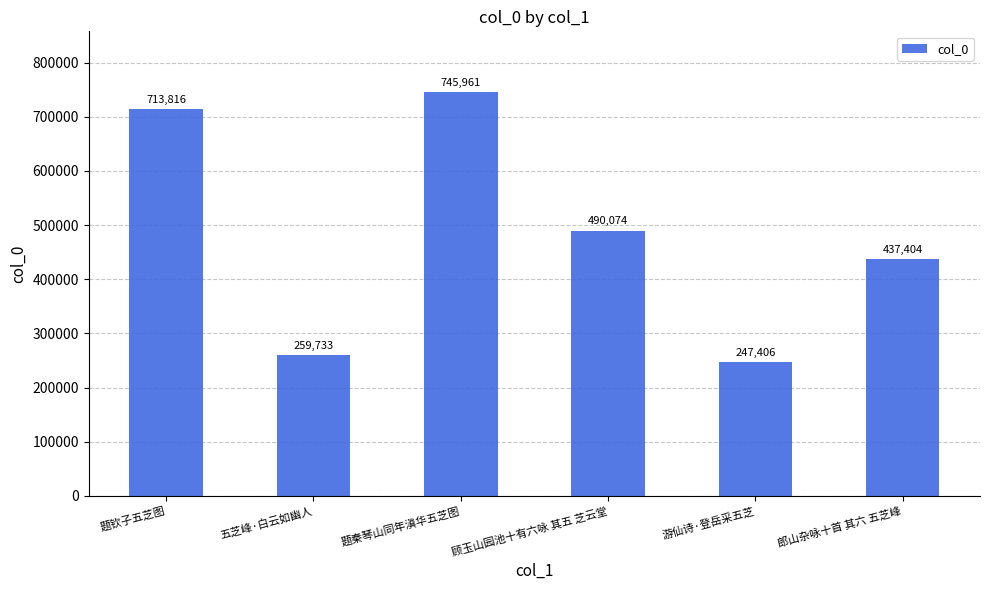

What is the difference between the second highest and second lowest values?

454083